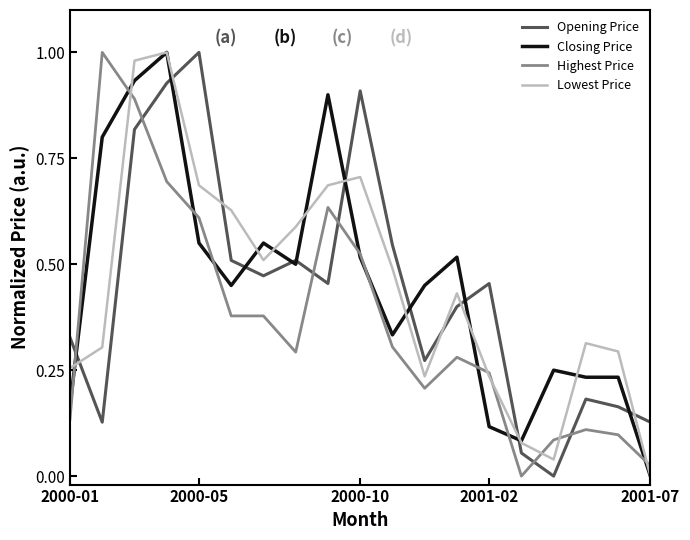

True or false: Lowest Price and Opening Price cross at least once.

True